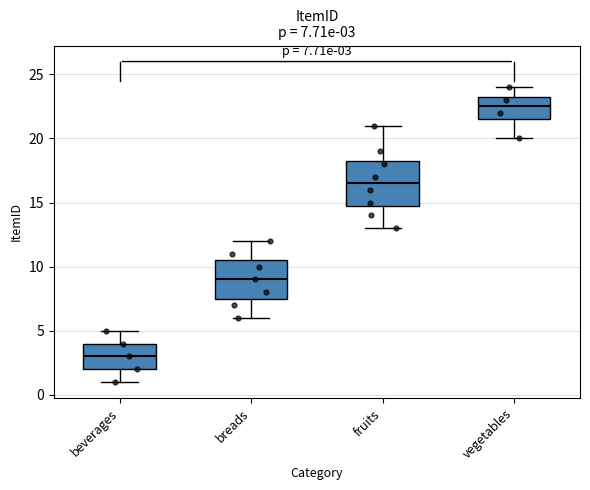

Which box's median line is the highest?

vegetables